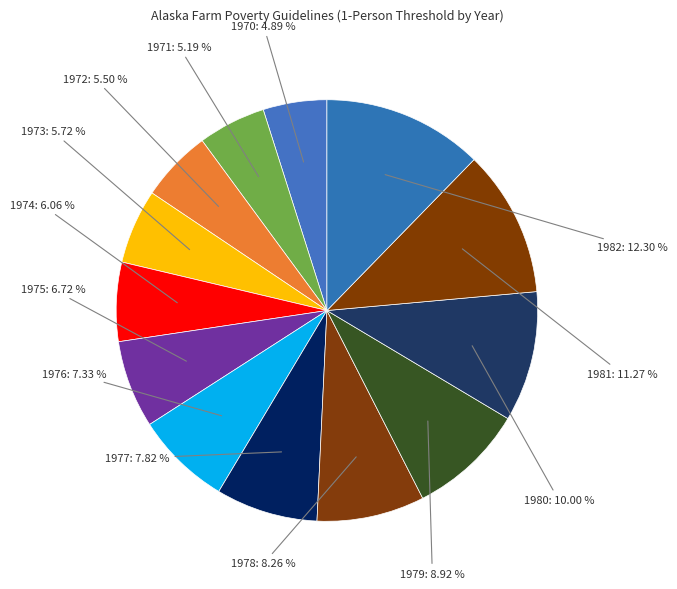

To the nearest percent, what is the difference between the largest and smallest slice percentages?

7%